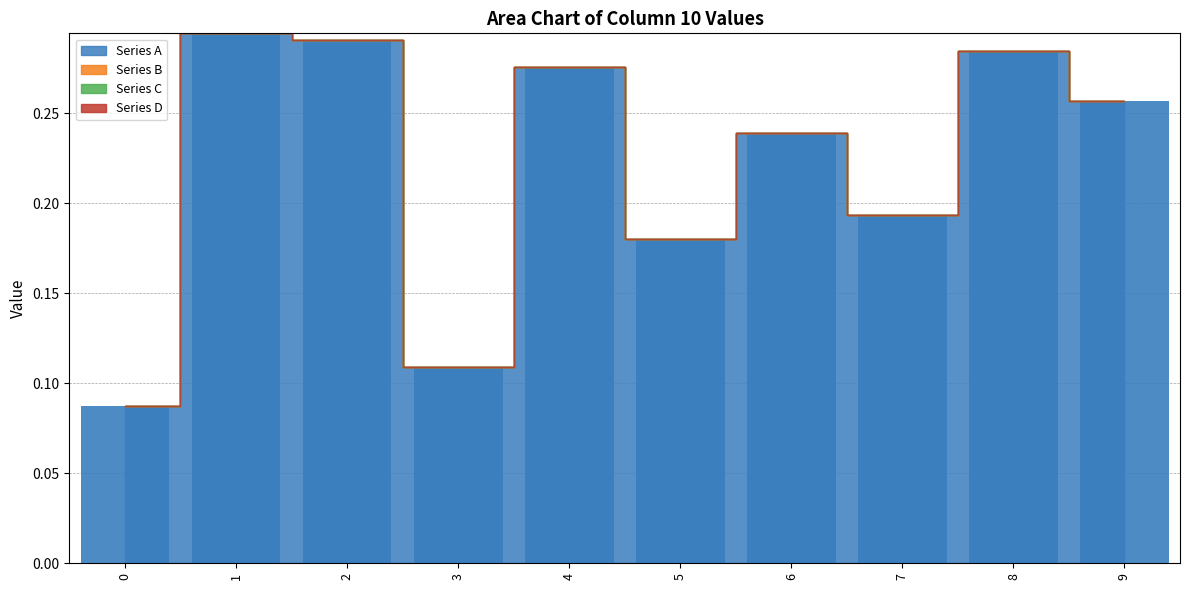

The value at 0 is 0.2. True or false?

False